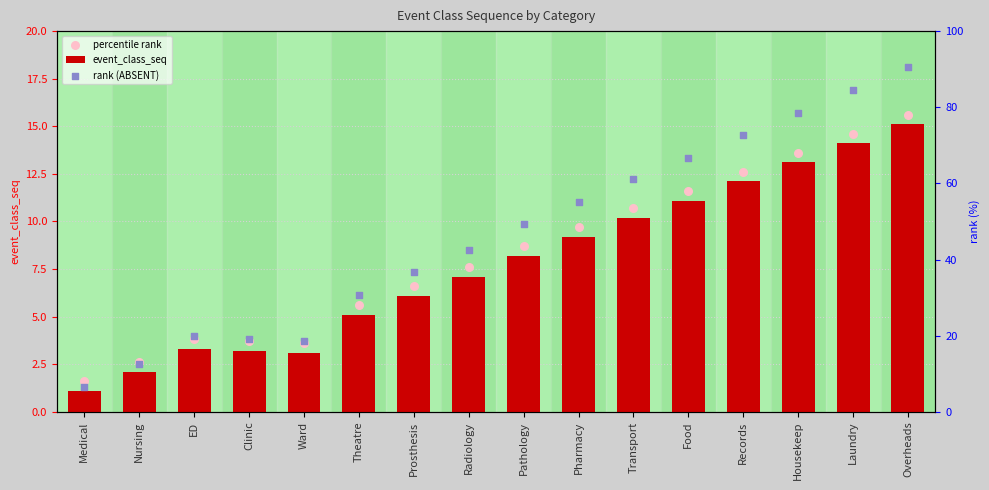

Approximately how many times larger is the value at Pharmacy compared to Pathology?

1.1